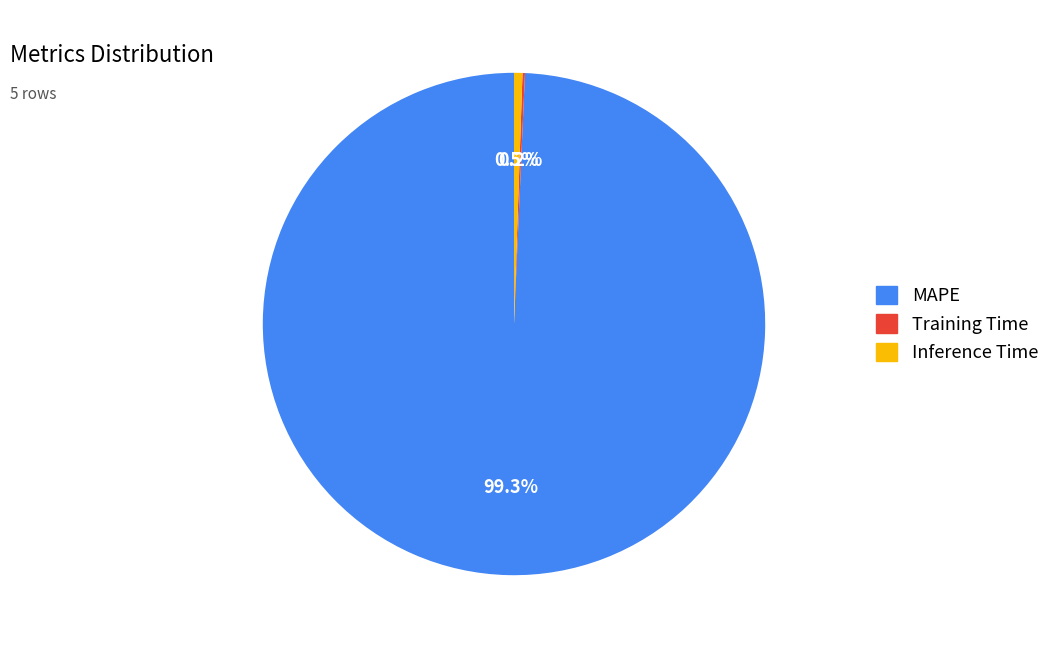

Which category accounts for the majority?

MAPE